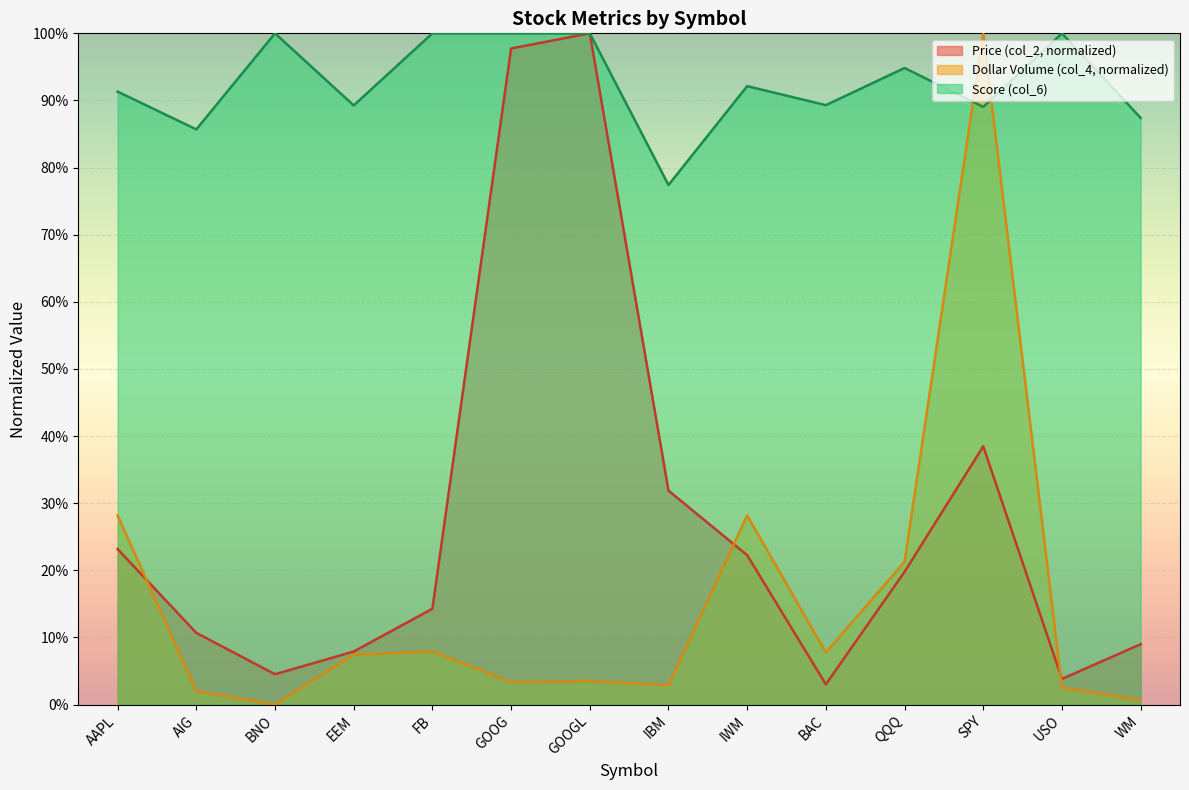

What are all the series names shown in the legend?

Price (col_2, normalized), Dollar Volume (col_4, normalized), Score (col_6)